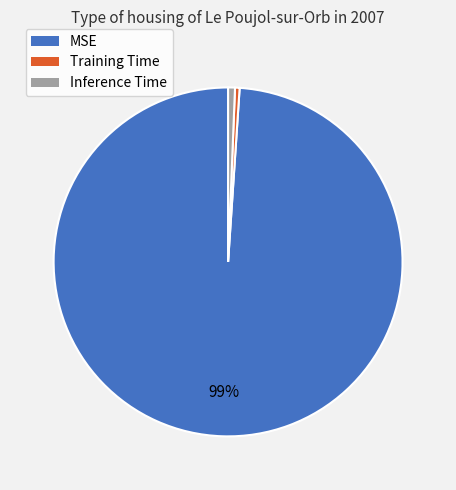

What percentage is the Inference Time slice, to the nearest percent?

1%